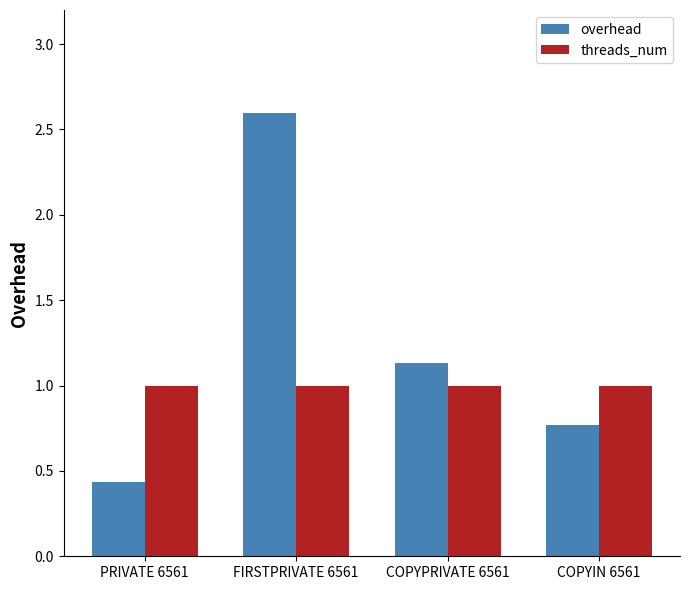

What is the spread (max minus min) of values at COPYIN 6561?

0.2